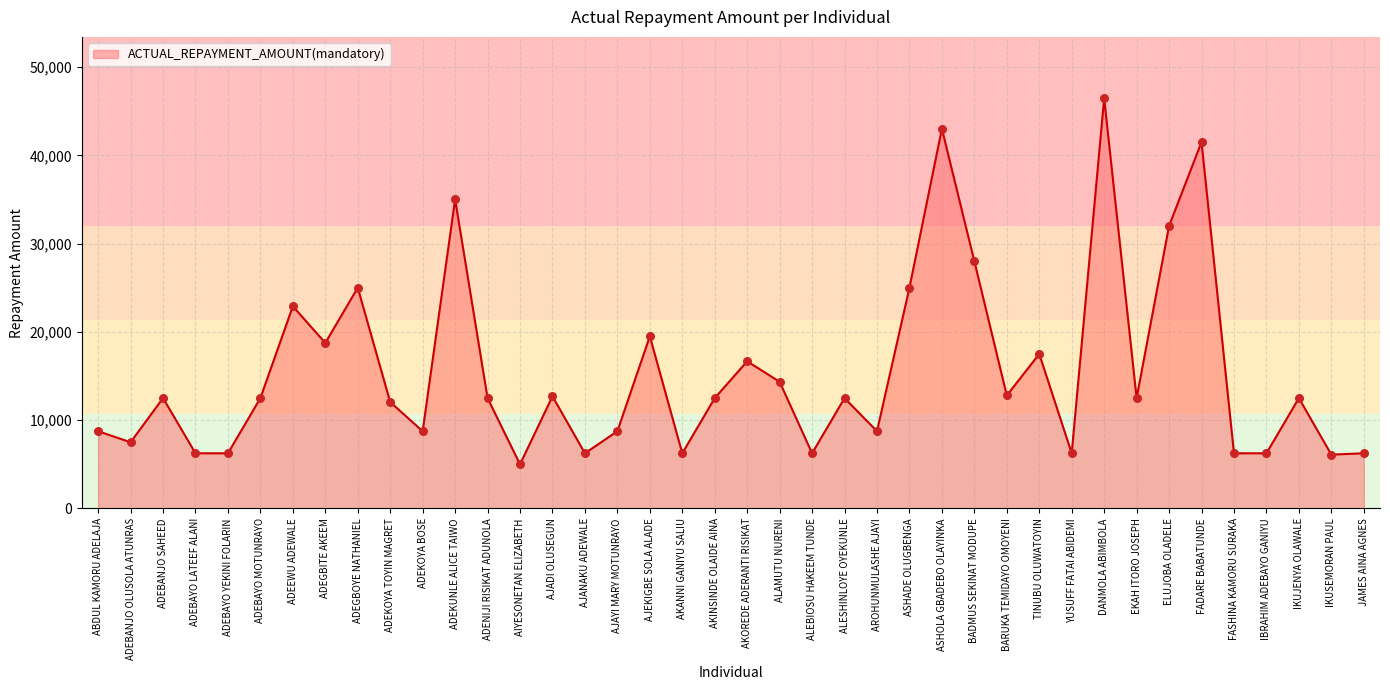

Between IKUSEMORAN PAUL and ADEBANJO OLUSOLA ATUNRAS, which is larger?

ADEBANJO OLUSOLA ATUNRAS